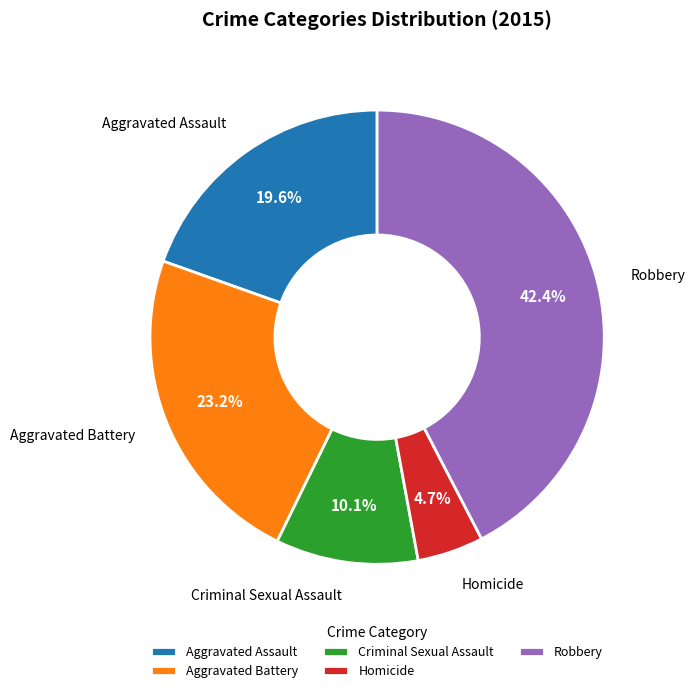

To the nearest percent, what percentage of the pie is Aggravated Battery?

23%